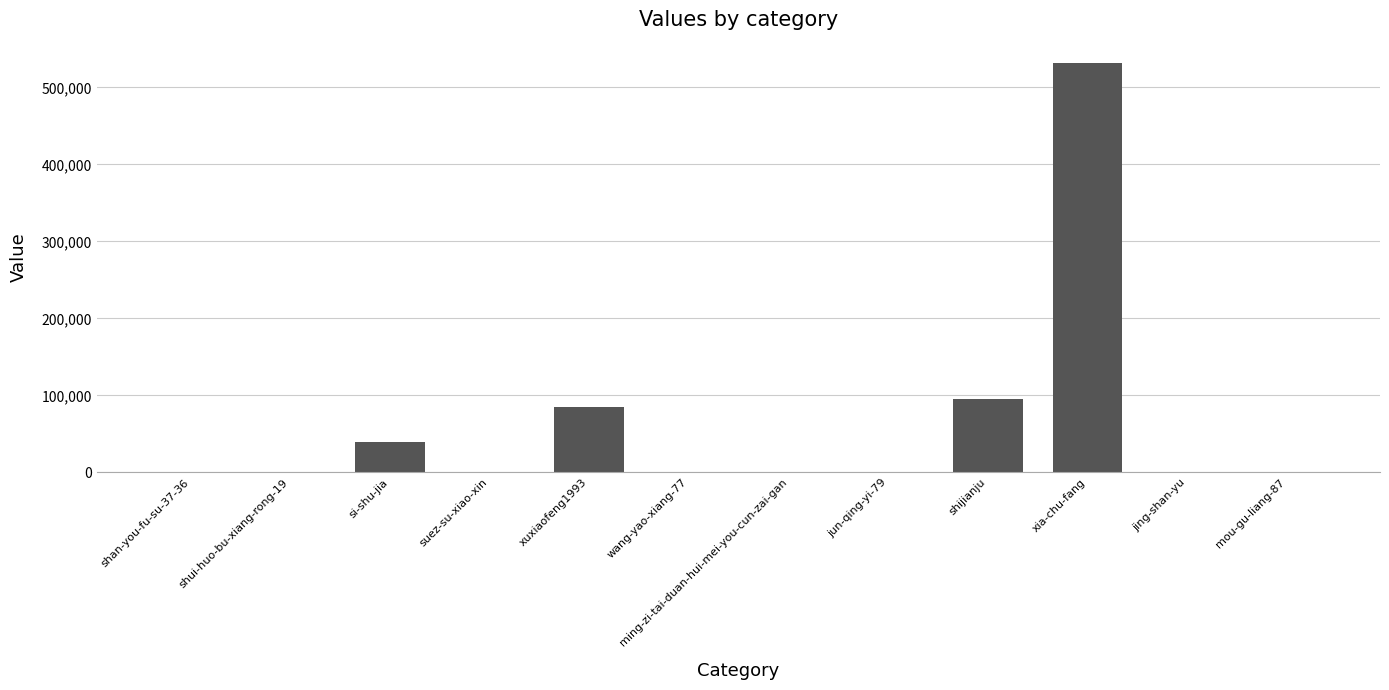

Read the value at si-shu-jia.

39788